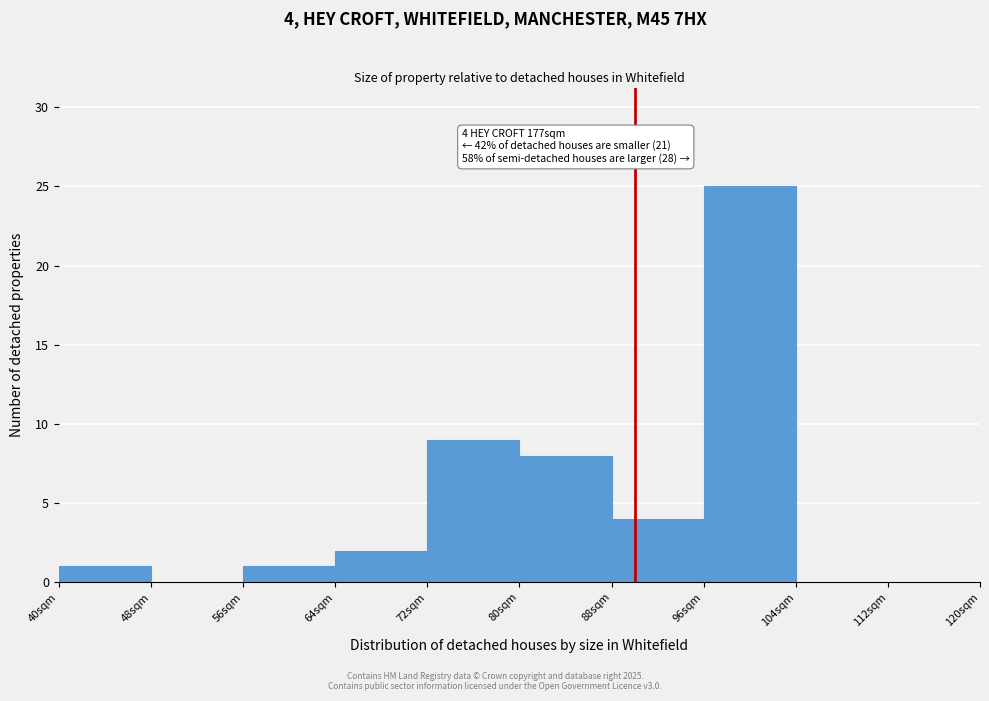

Over which range of the x-axis is the bar tallest?

96 to 104